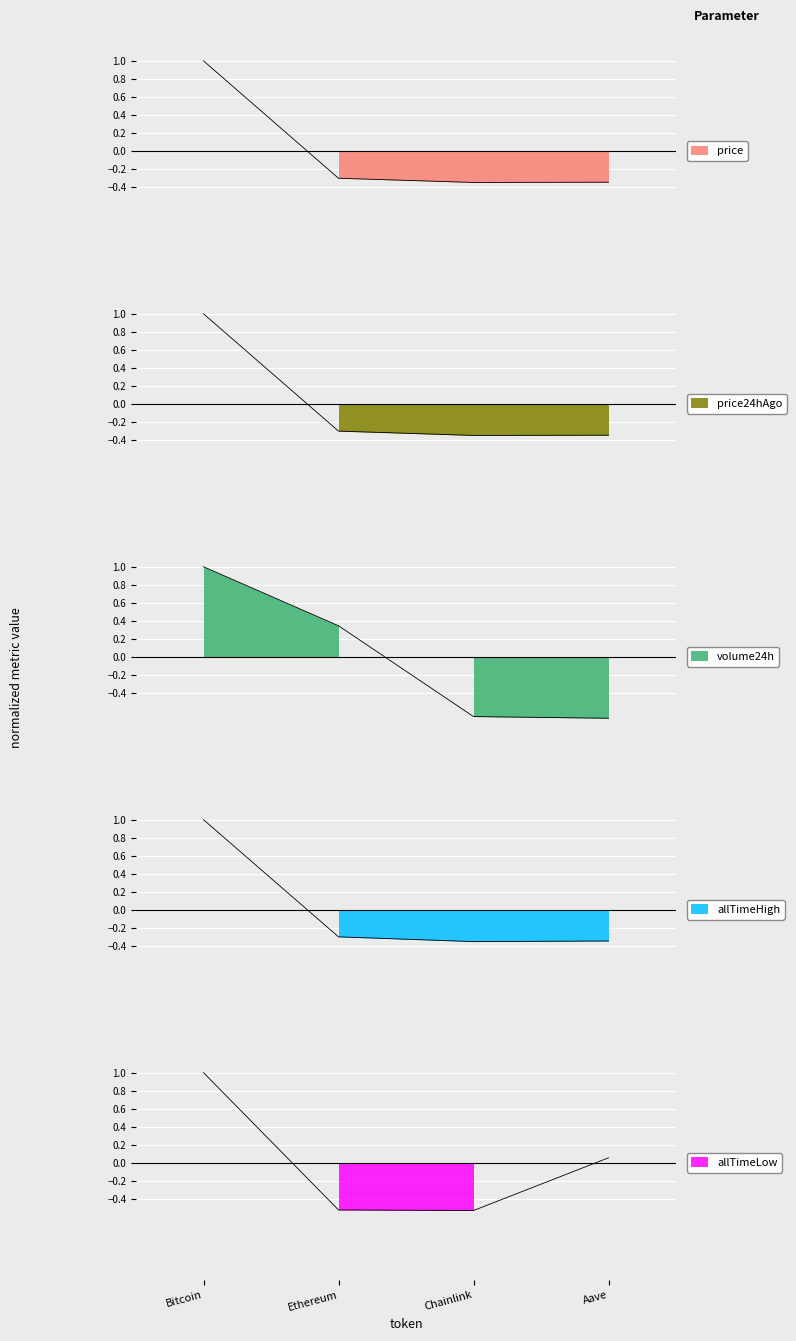

At which category does allTimeHigh reach its first local valley?

Chainlink